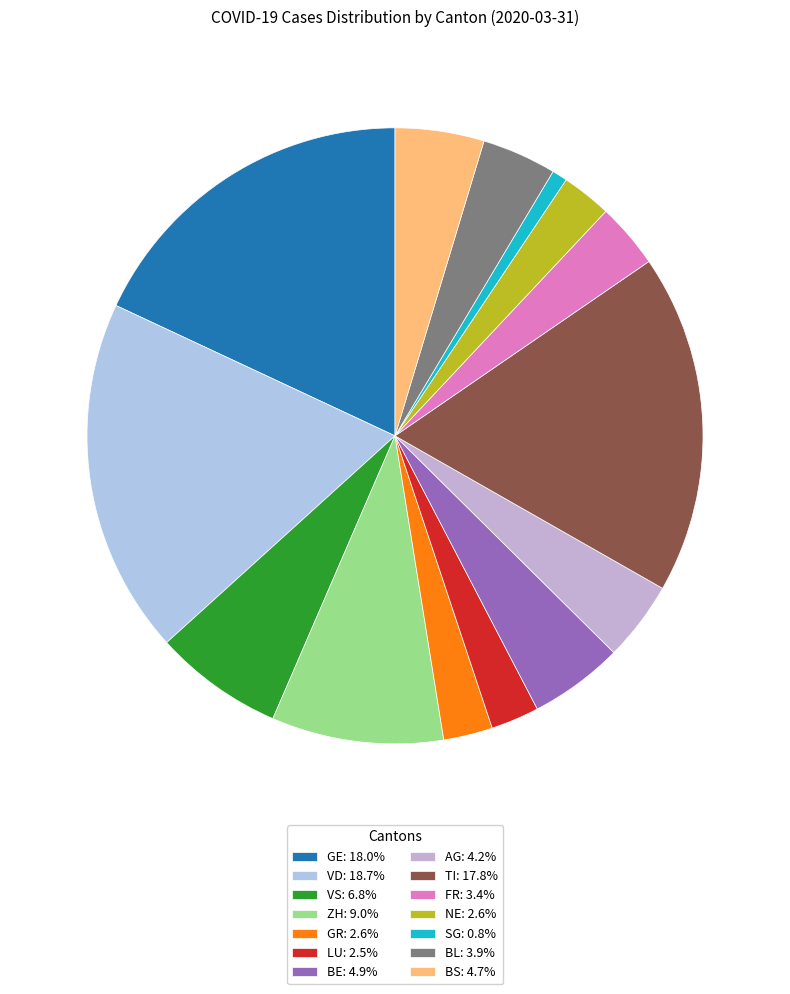

How many segments does this pie chart have?

14